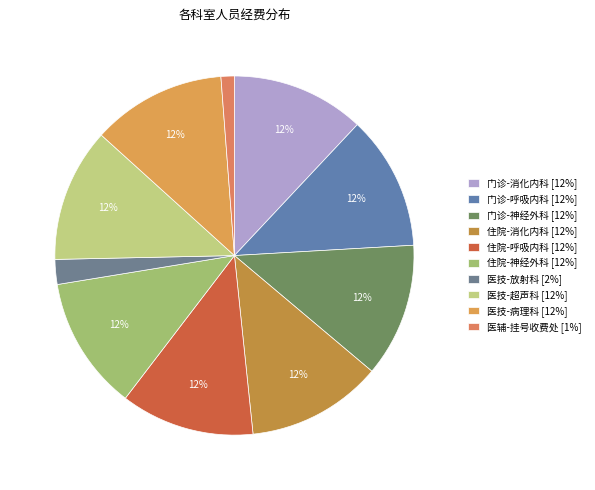

Between 住院-呼吸内科 and 门诊-呼吸内科, which is larger?

门诊-呼吸内科